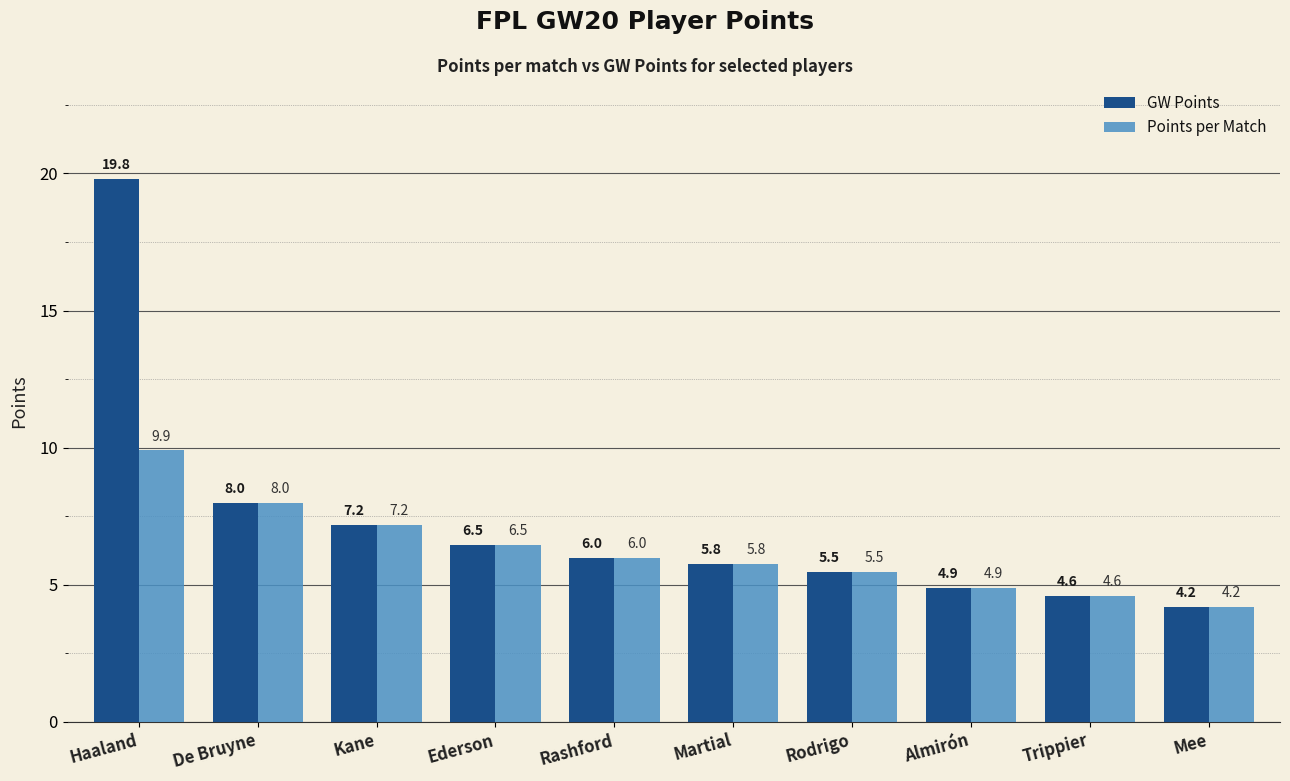

Reading left to right, list all the values displayed in this chart.

GW Points: 19.8	8.0	7.2	6.5	6.0	5.8	5.5	4.9	4.6	4.2
Points per Match: 9.9	8.0	7.2	6.5	6.0	5.8	5.5	4.9	4.6	4.2